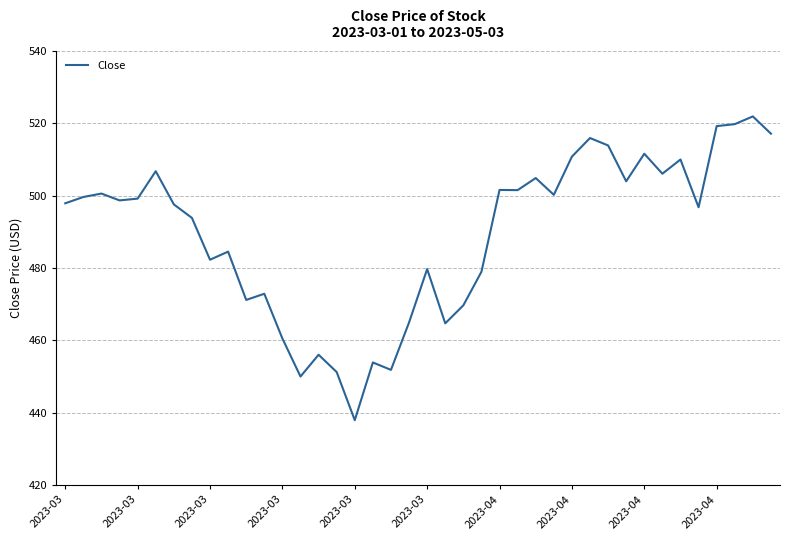

What is the difference between the maximum and minimum values?

84.0